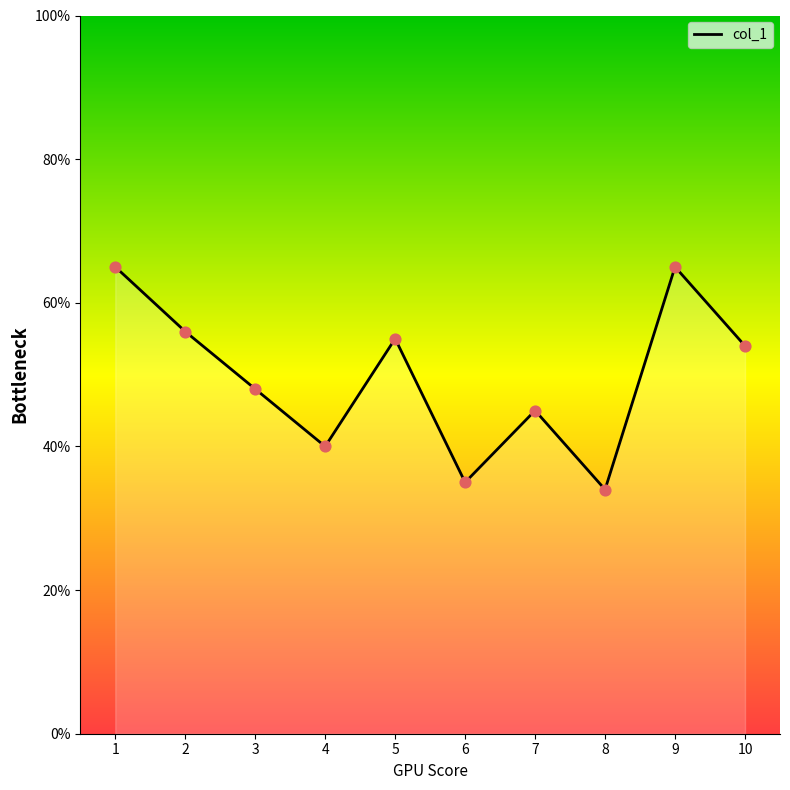

What is the change in value from 4 to 7?

+5